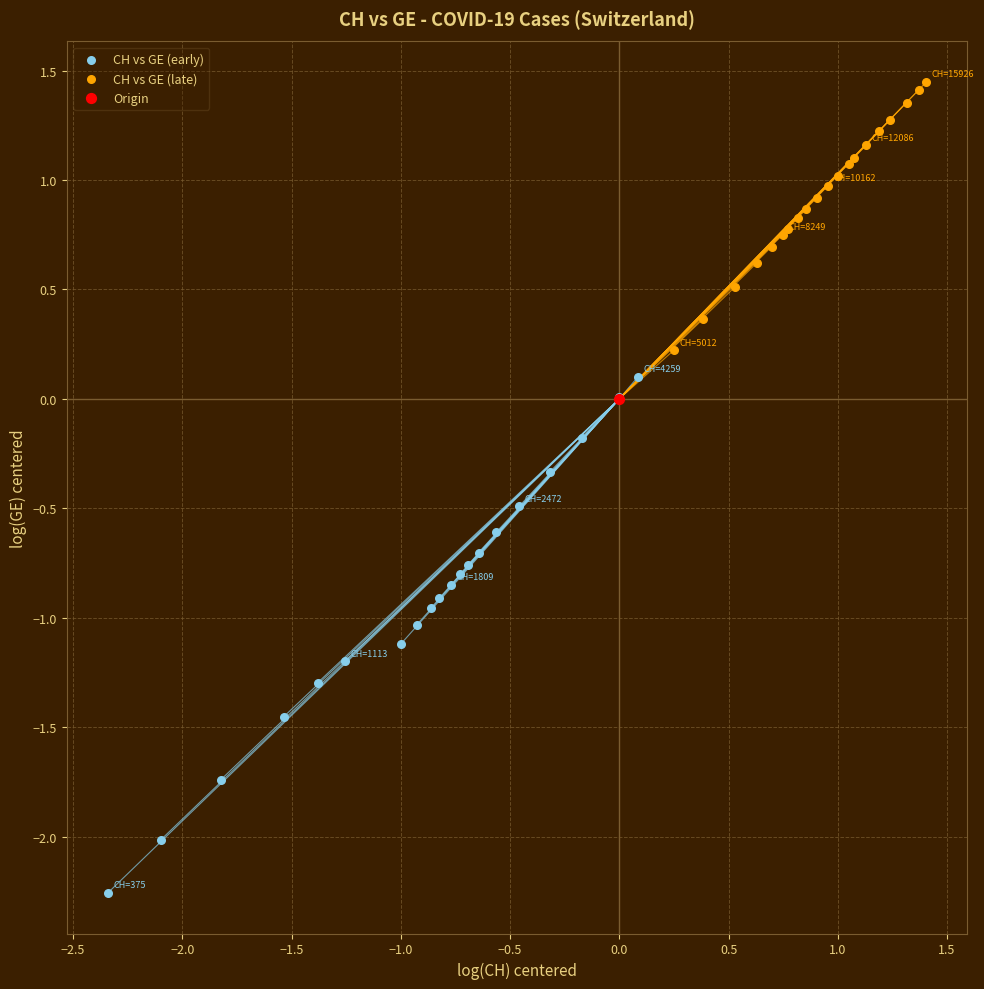

Which series reaches the maximum Y coordinate?

CH vs GE (late)